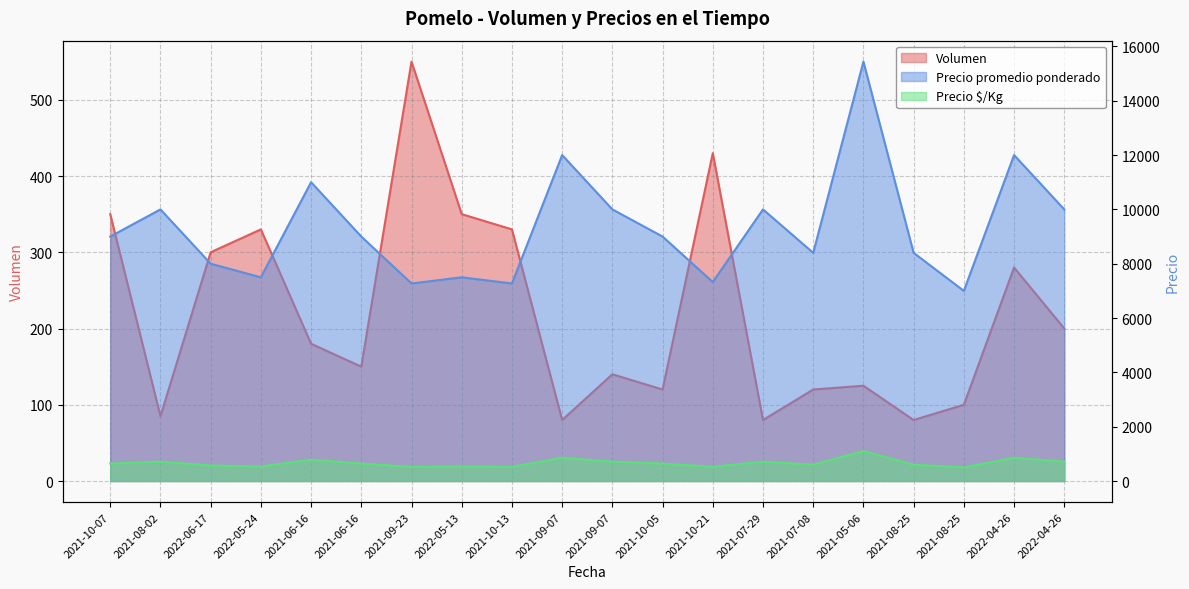

How many categories are shown in the chart?

20